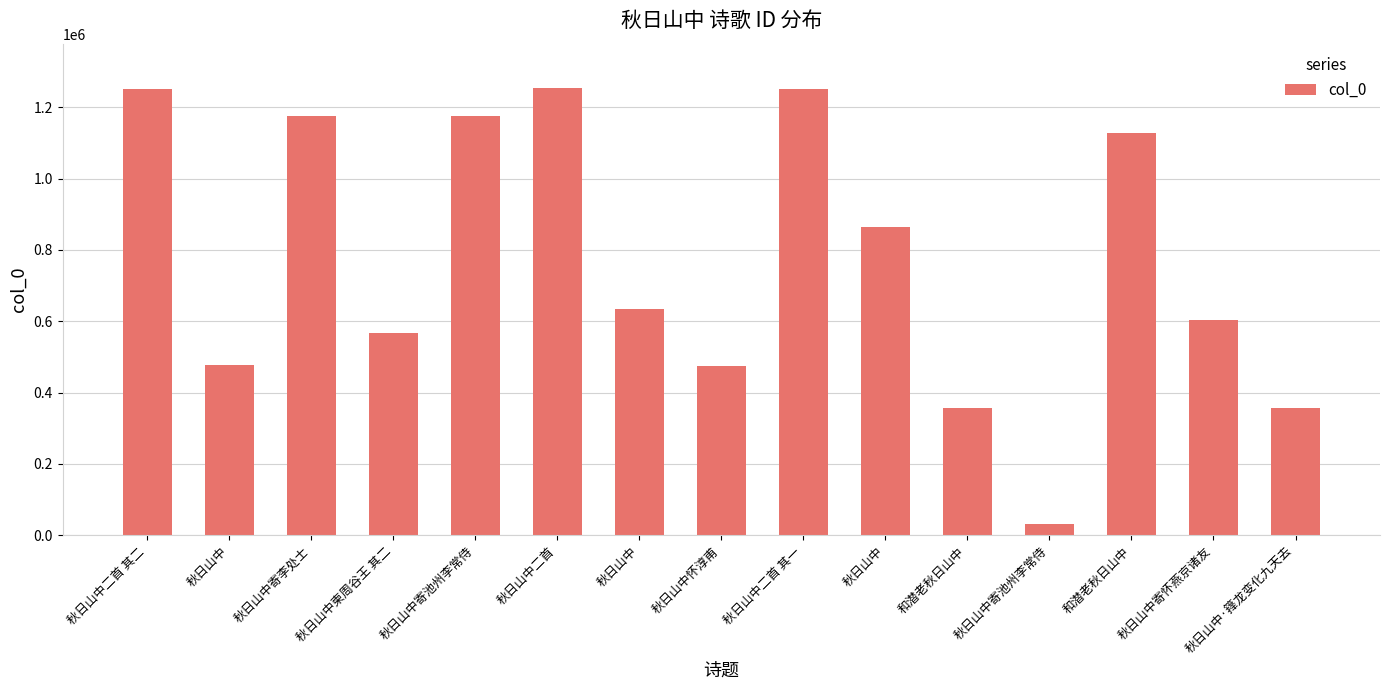

What is the ratio of the value at 和潜老秋日山中 to the value at 秋日山中寄怀燕京诸友?

1.9